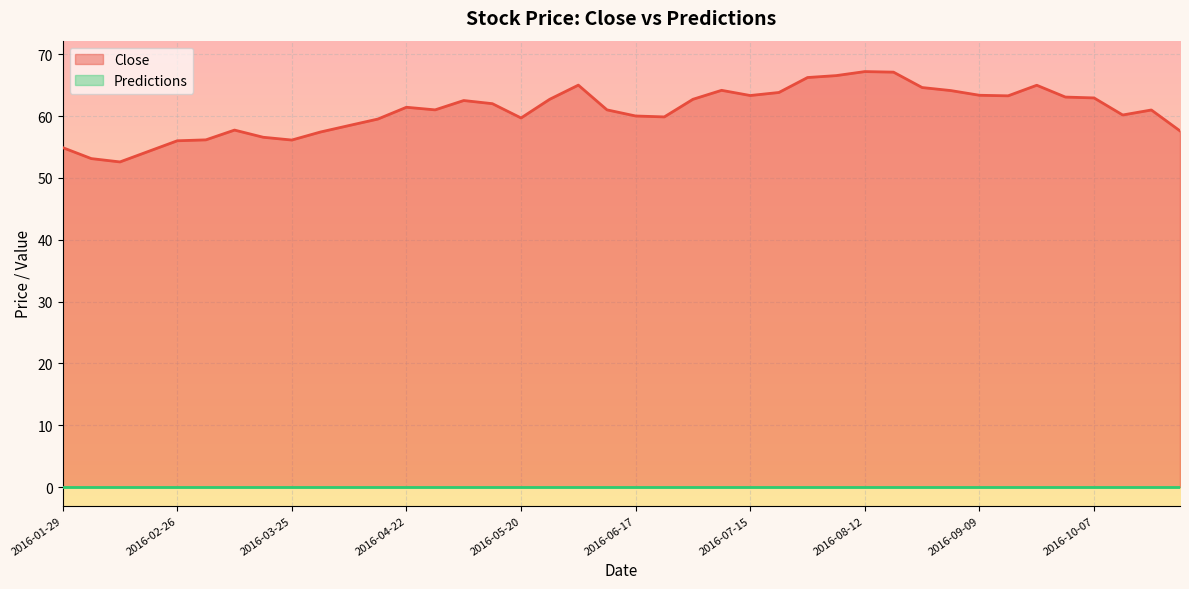

Between 2016-08-12 and 2016-08-26, which is larger?

2016-08-12